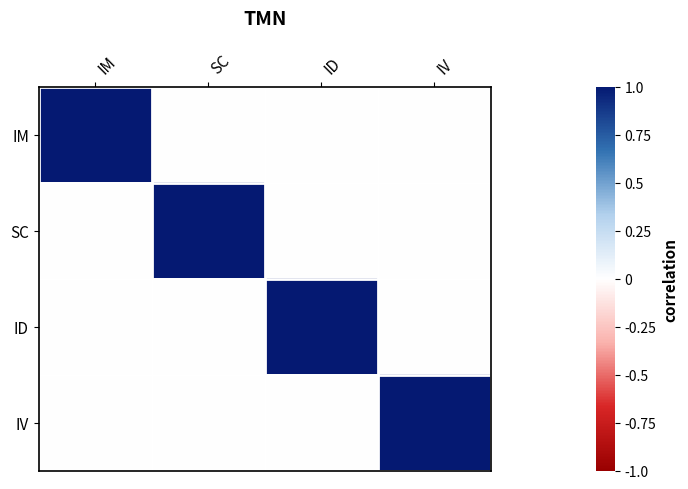

Reading left to right, list all the values displayed in this chart.

IM: IM=1	SC=0	ID=0	IV=0
SC: IM=0	SC=1	ID=0	IV=0
ID: IM=0	SC=0	ID=1	IV=0
IV: IM=0	SC=0	ID=0	IV=1